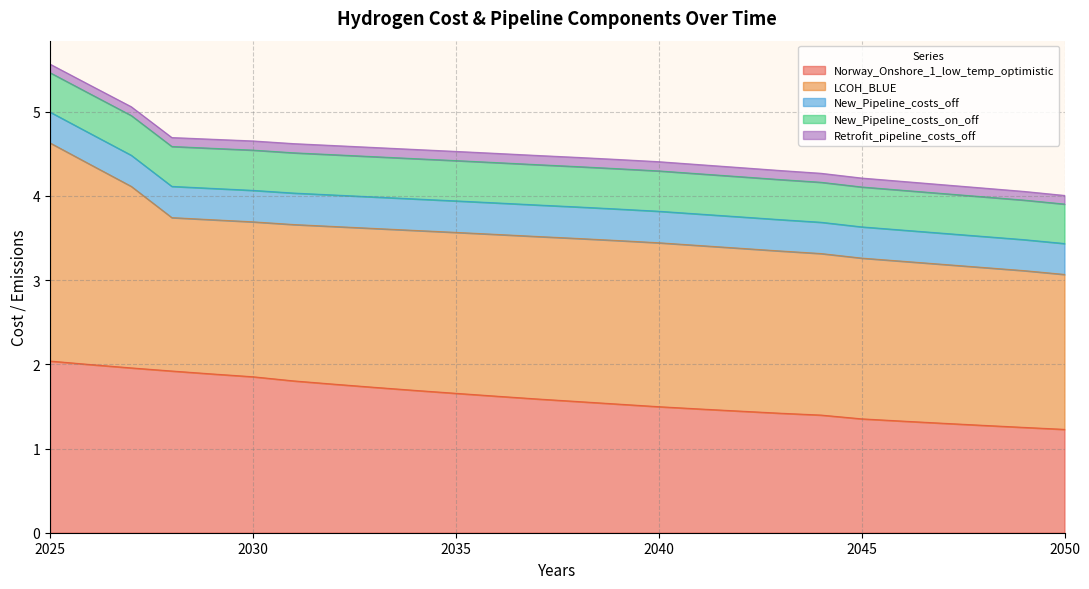

How many series are shown in this chart?

5